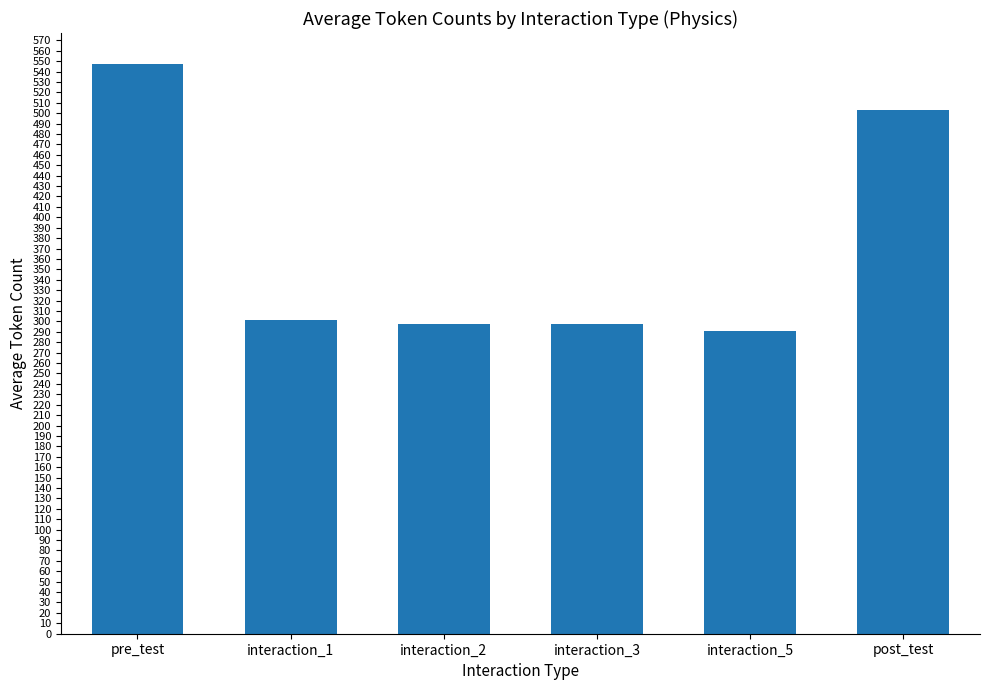

What is the sum of the values at interaction_1 and pre_test?

848.5